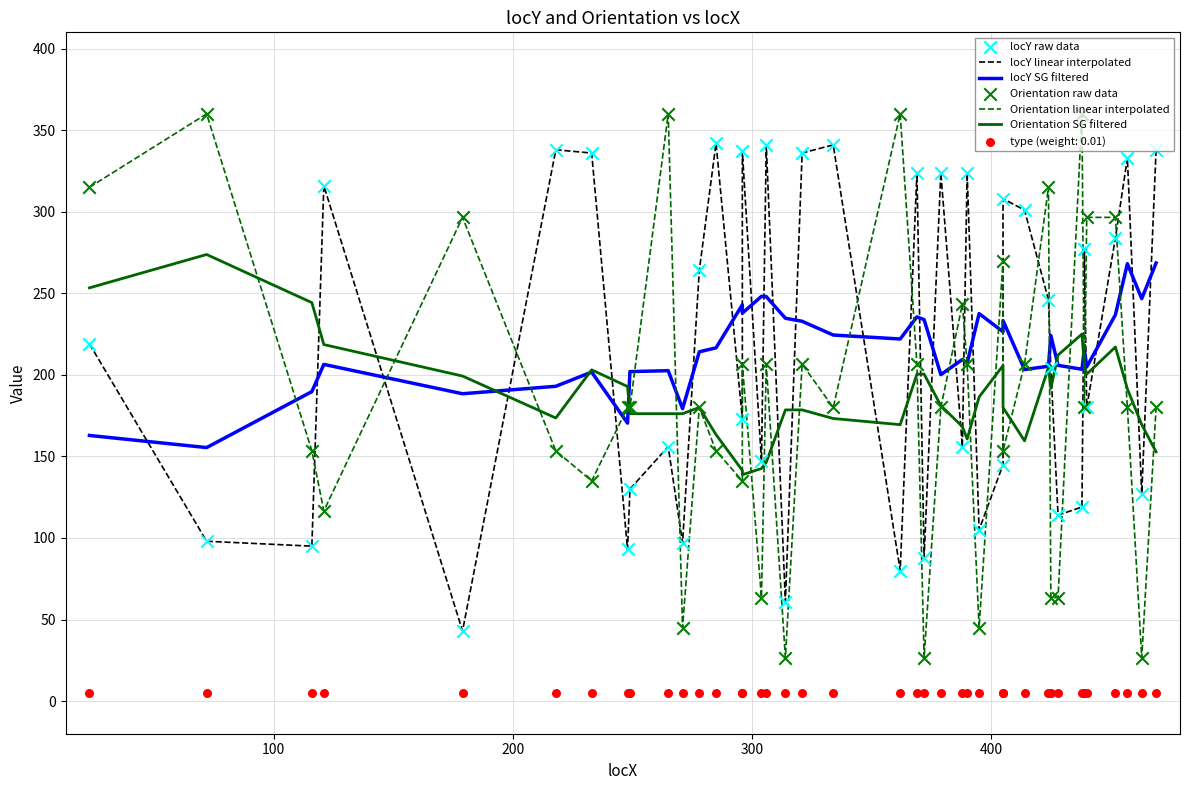

Is the value of locY raw data at 14 greater than the value of locY linear interpolated at 400?

Yes